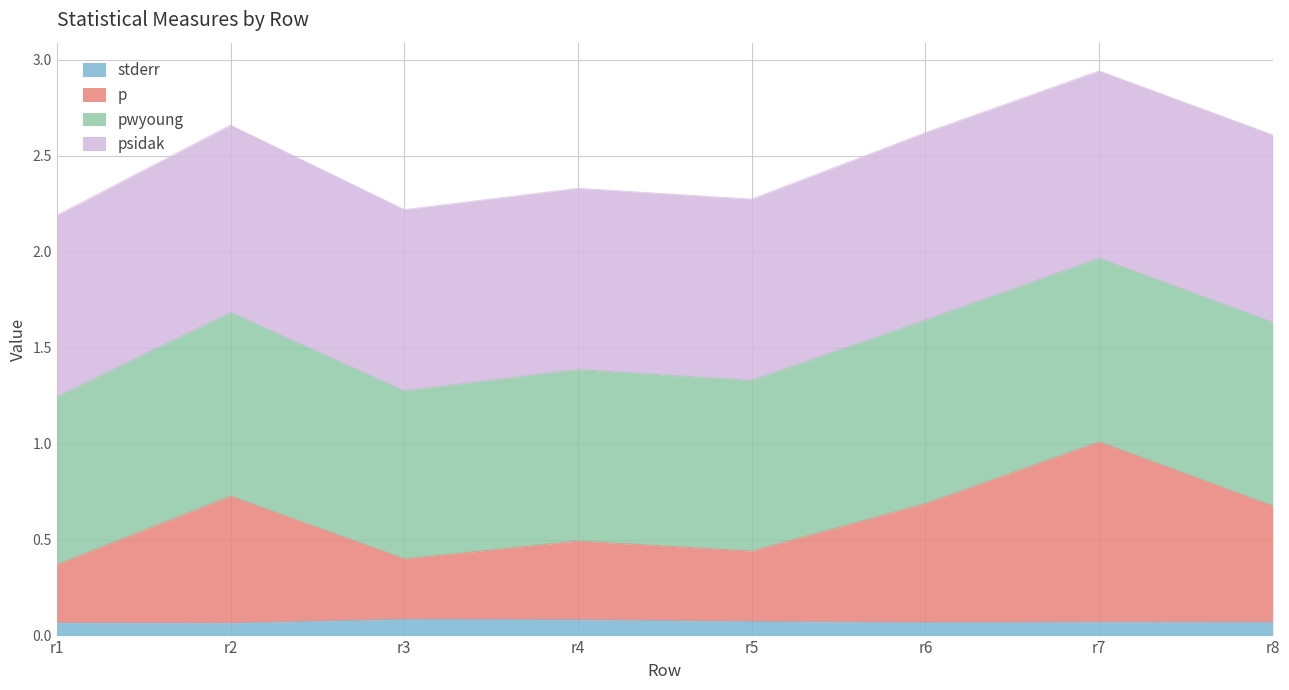

True or false: p and stderr intersect in this chart.

False